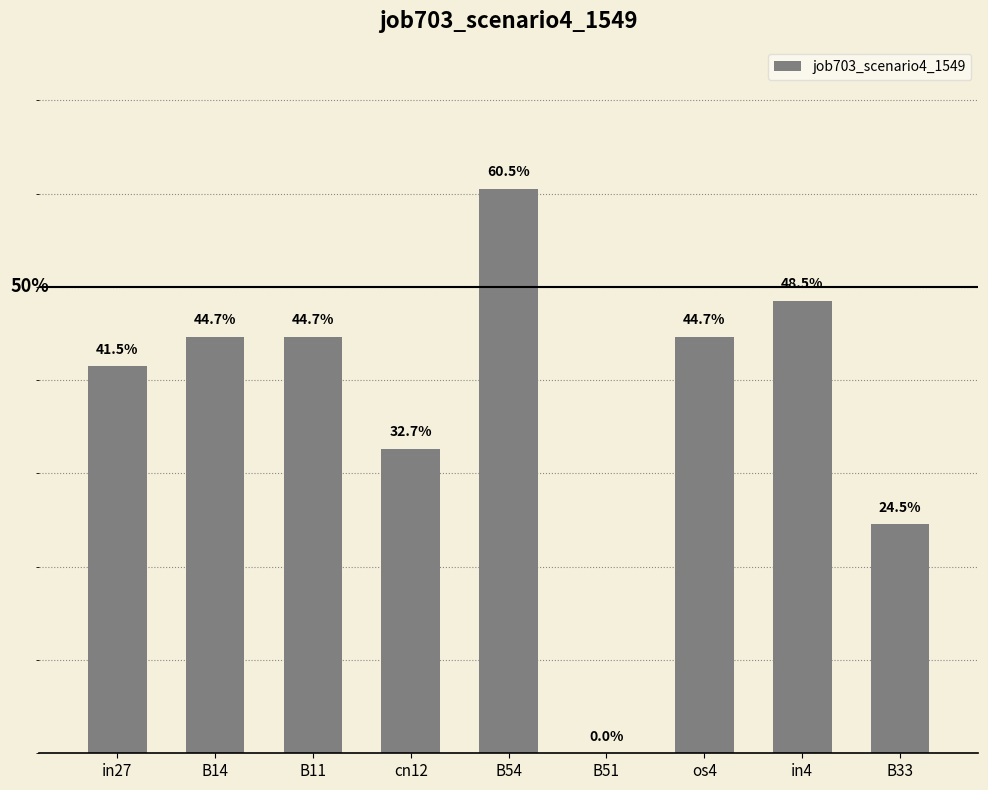

How many categories are shown in the chart?

9